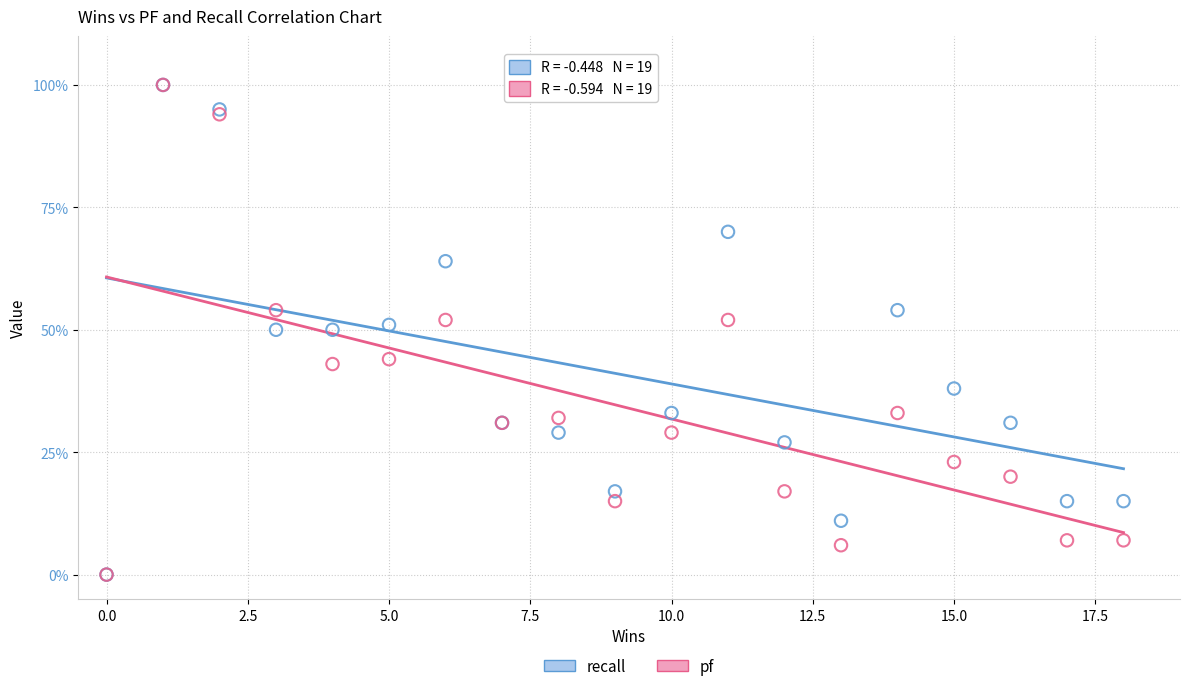

What are all the series names shown in the legend?

recall, pf